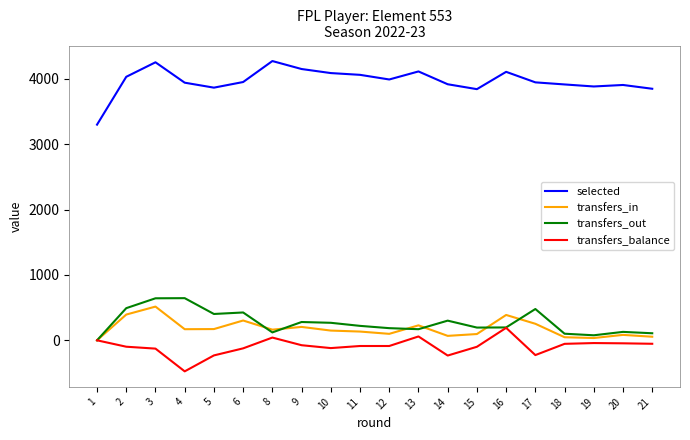

What is the highest value of the transfers_balance series?

191